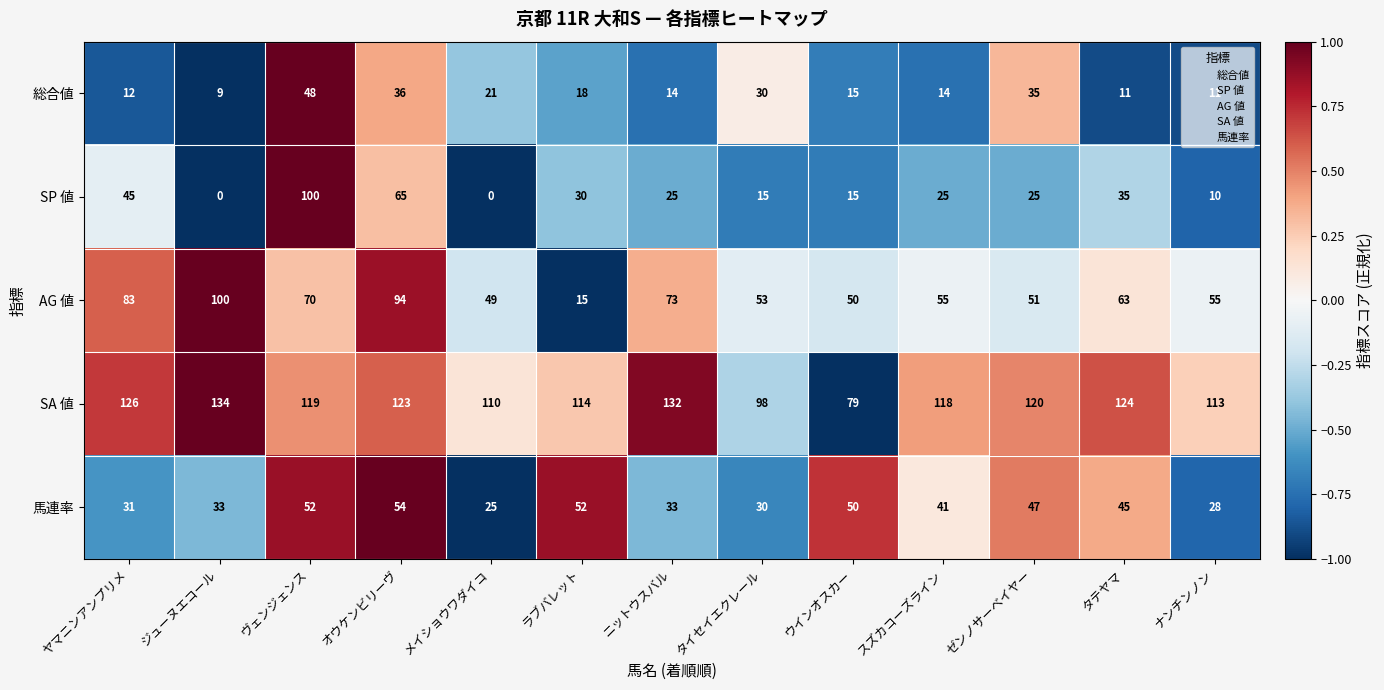

What is the difference between the second highest and second lowest values in the SA 値 series?

34